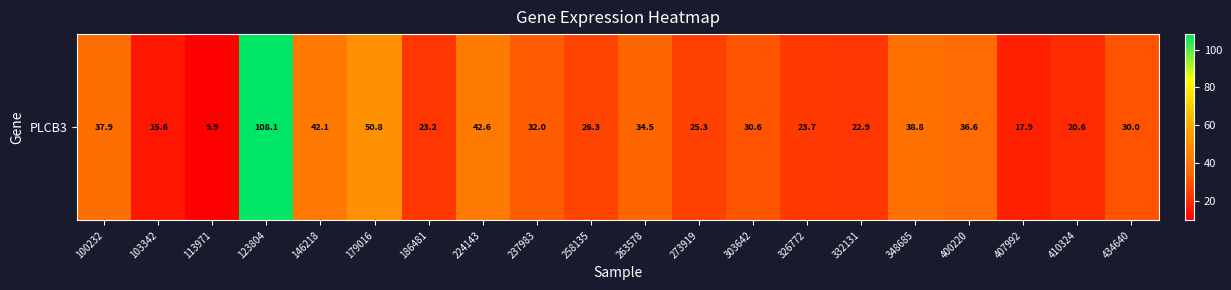

Which category has the lowest value across all series?

113971